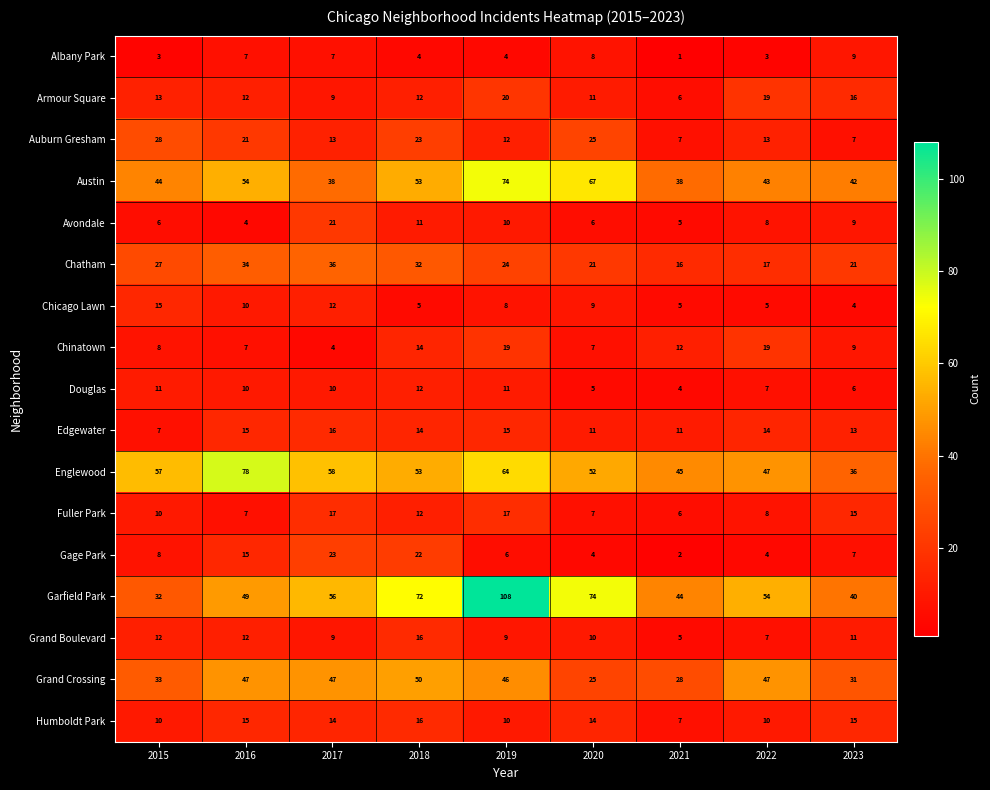

What is the difference between the maximum and minimum values in the Englewood series?

42